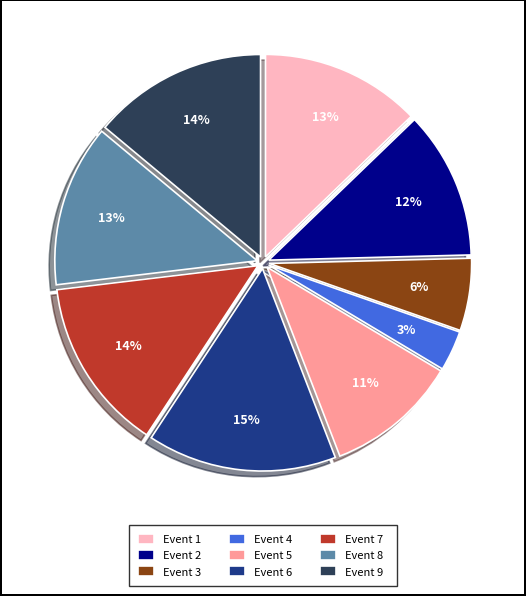

What is the ratio of the value at Event 8 to the value at Event 2?

1.1